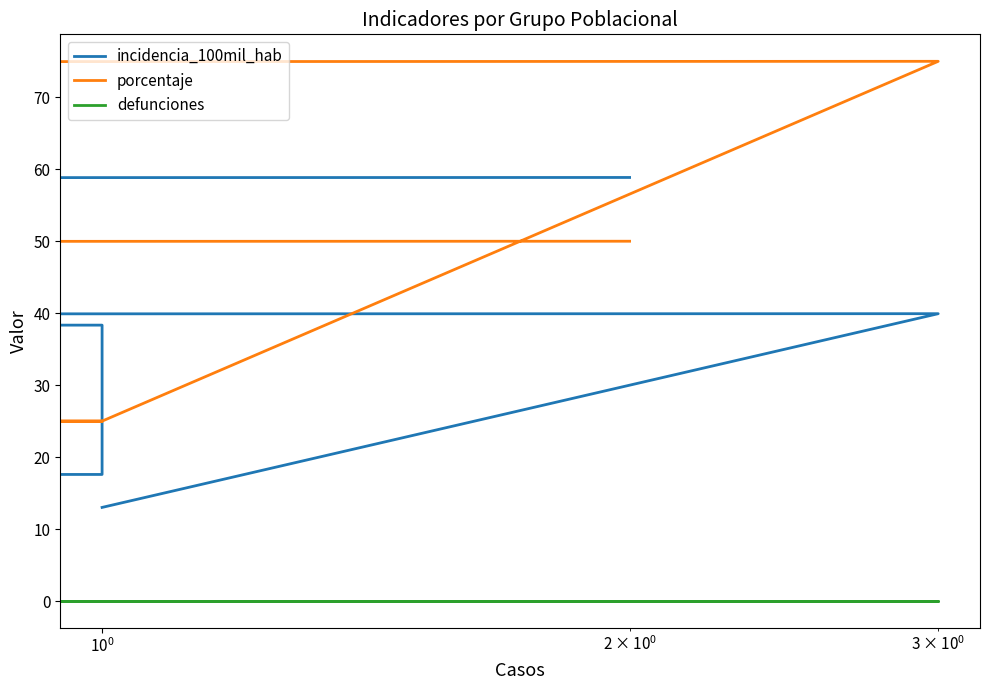

What is the maximum value shown in the chart?

75.0